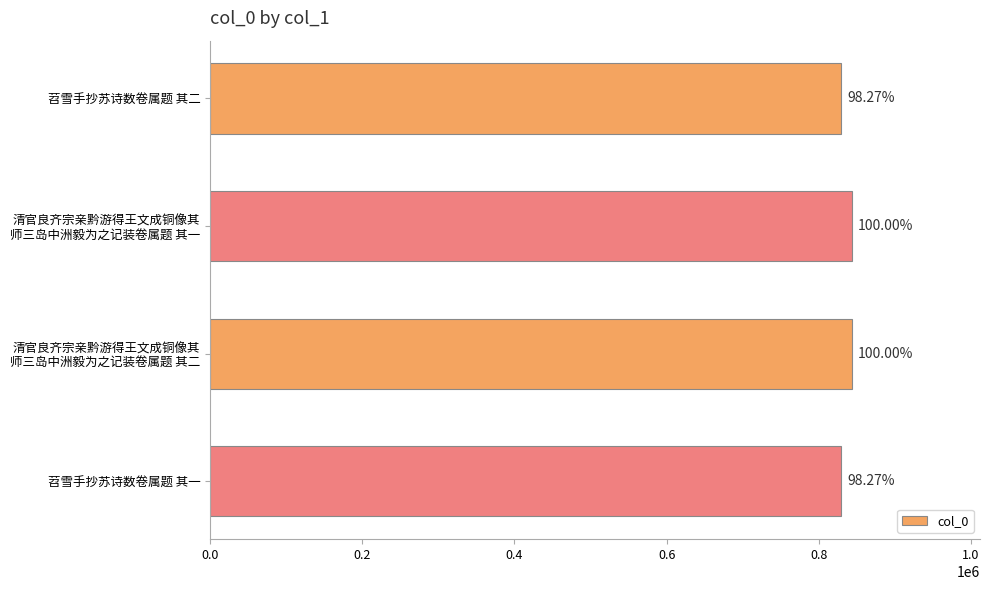

Are the bars grouped side by side (vs. stacked)?

No